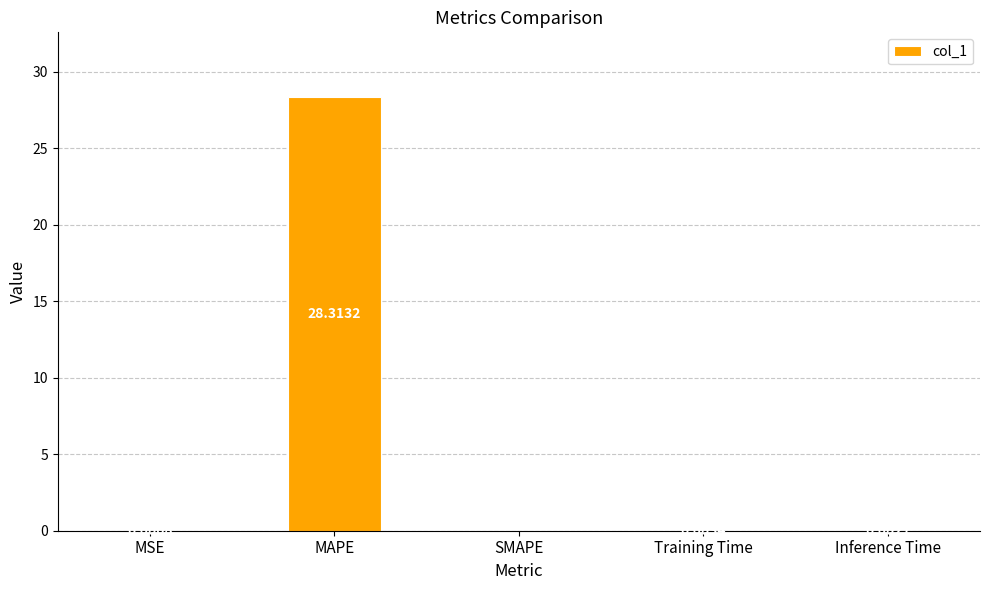

Where is the data nearest to the value 14?

Training Time